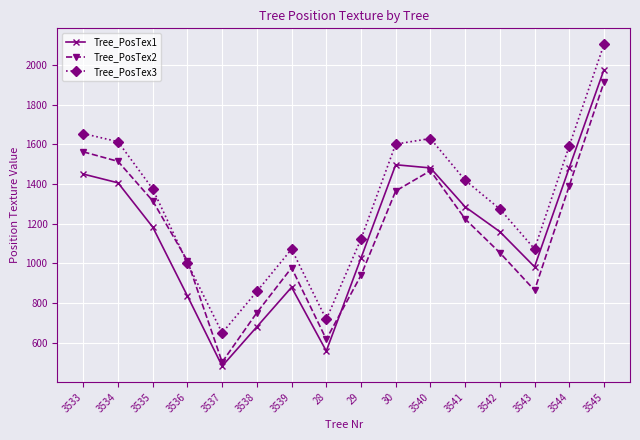

What is the difference between the Tree_PosTex2 values at 3540 and 3535?

152